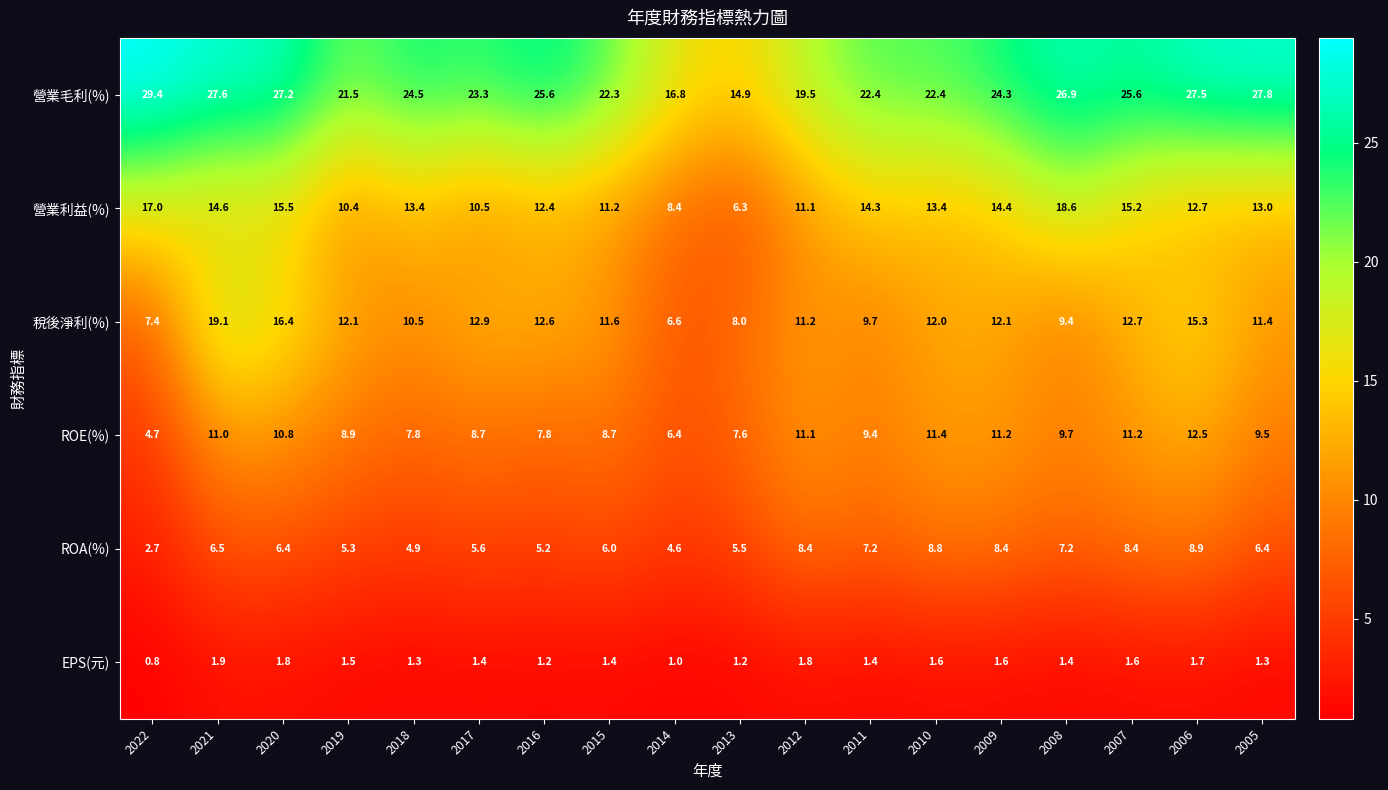

At 2011, list the series in order from largest to smallest.

營業毛利(%), 營業利益(%), 稅後淨利(%), ROE(%), ROA(%), EPS(元)